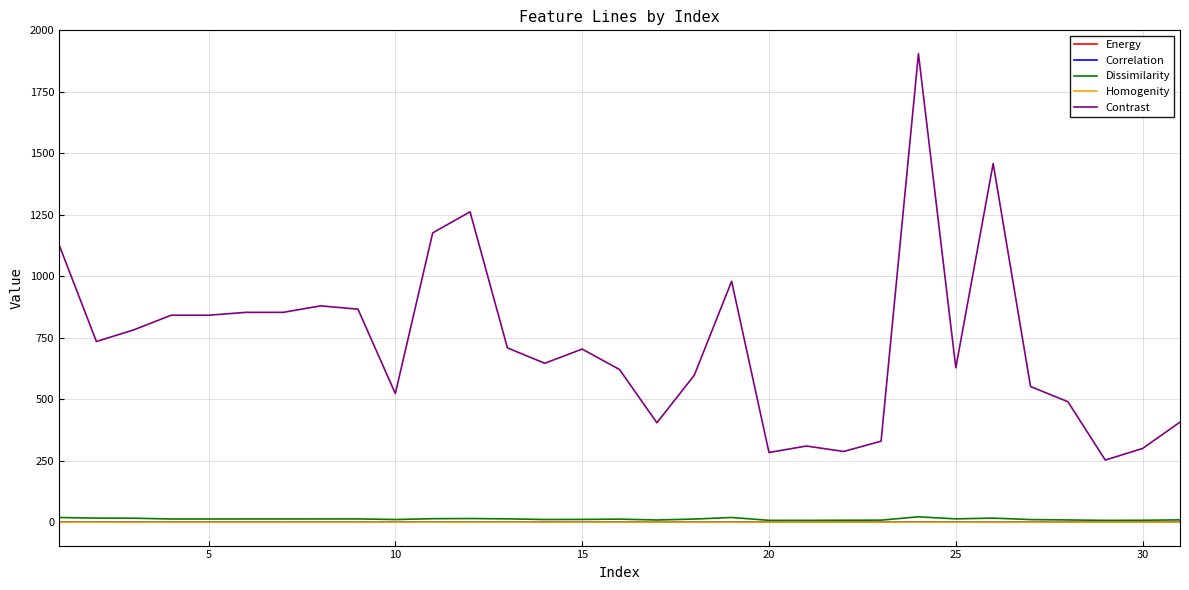

What is the sum of all Contrast values?

22608.5